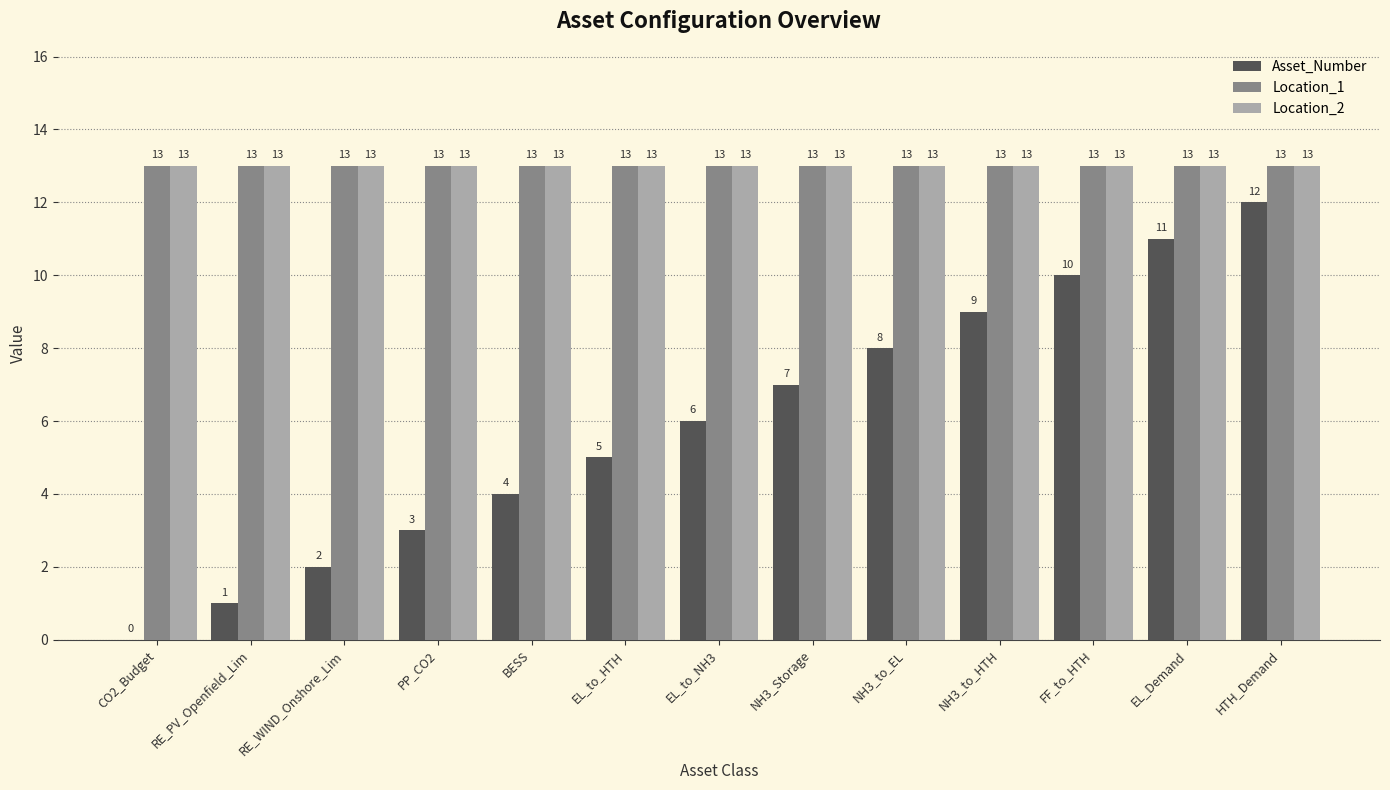

Read the Location_1 value at RE_WIND_Onshore_Lim.

13